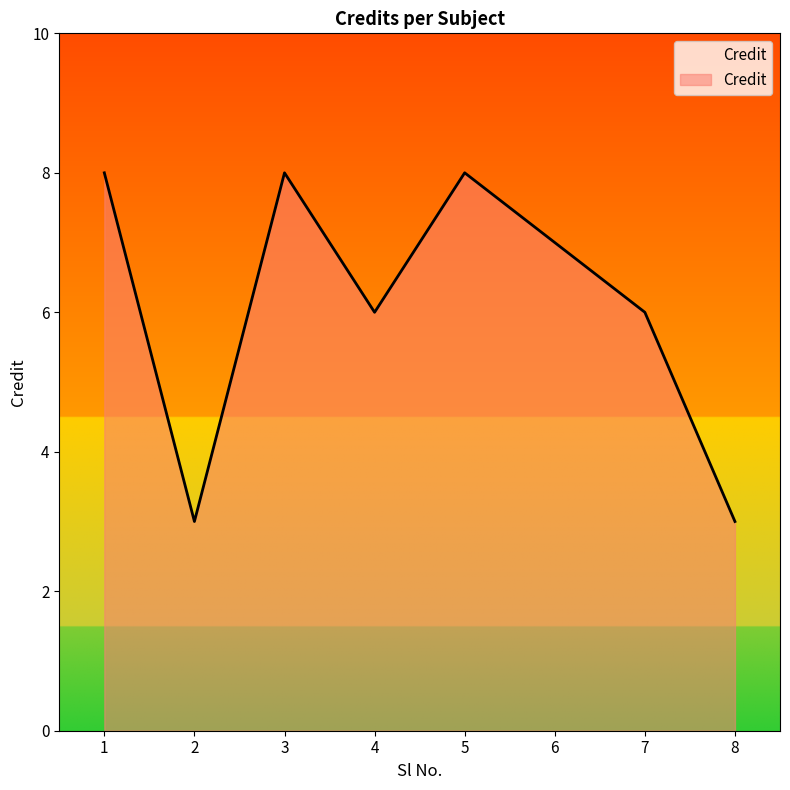

What is the smallest value displayed?

3